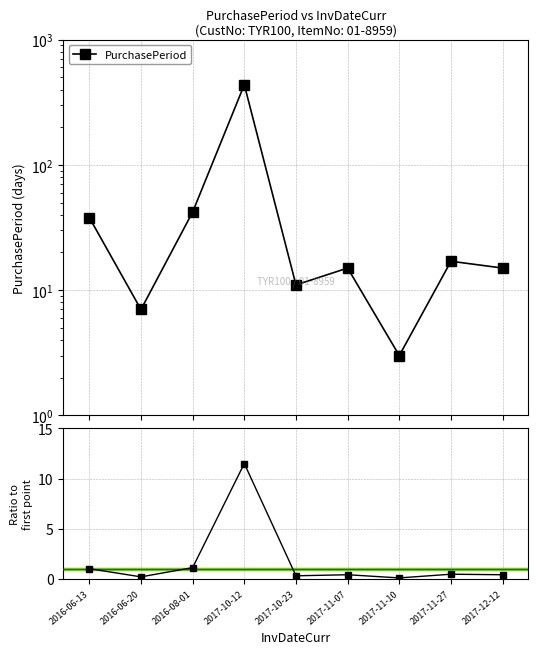

Which category has the lowest value in the Ratio to first series?

2017-11-10